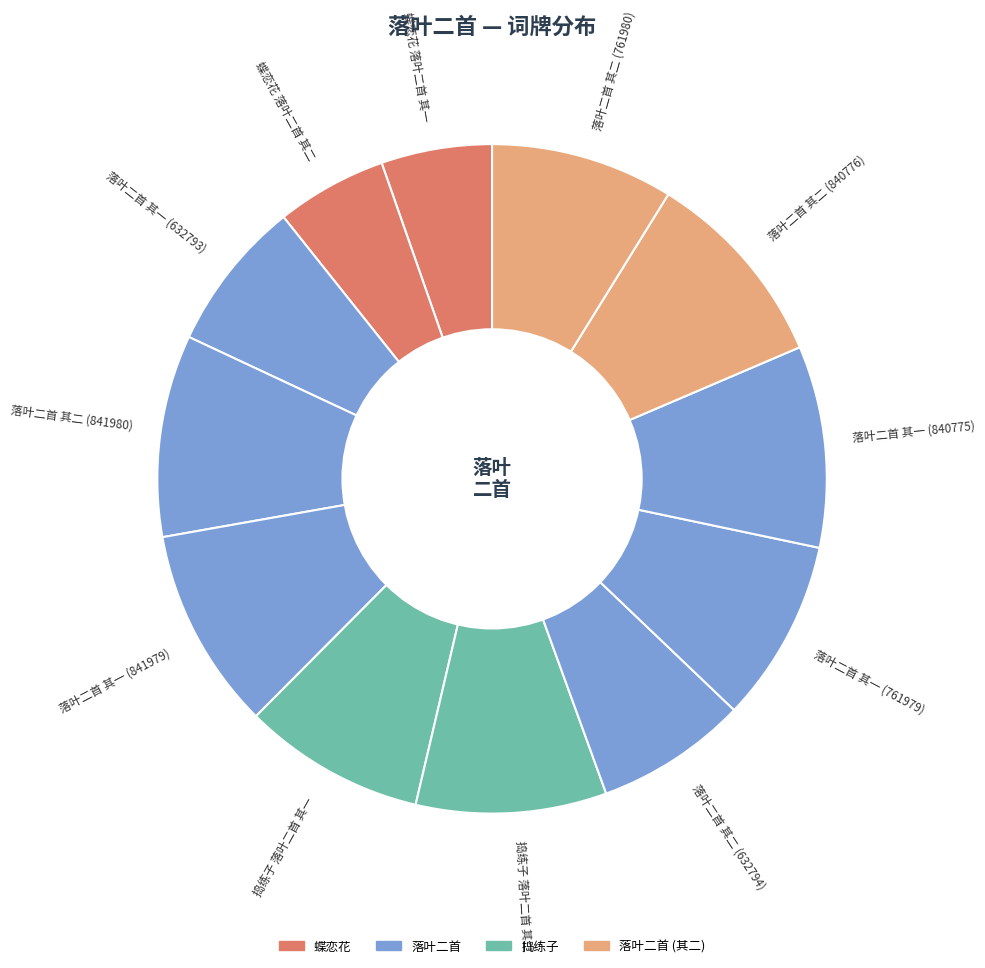

What is the ratio of the value at 落叶二首 其二 (841980) to the value at 捣练子 落叶二首 其一?

1.1